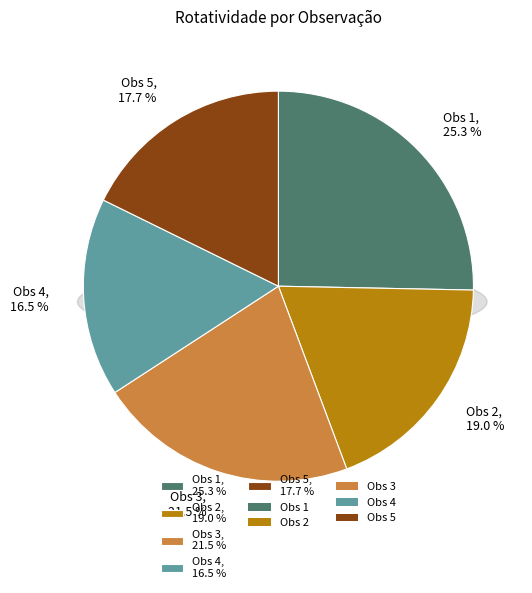

What percentage do Obs 3 and Obs 1 together represent?

46.8%